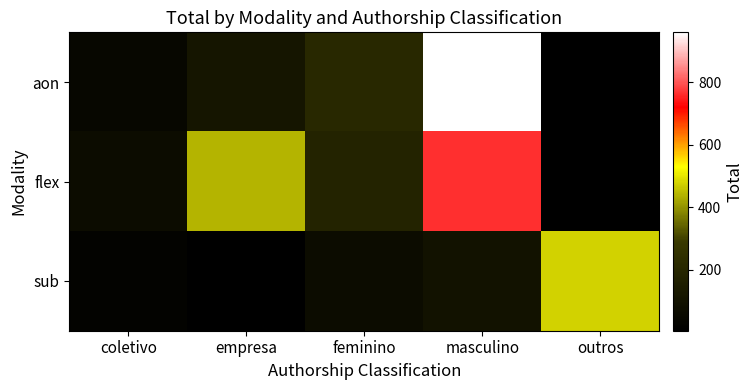

What is the difference between the highest and lowest values at outros?

471